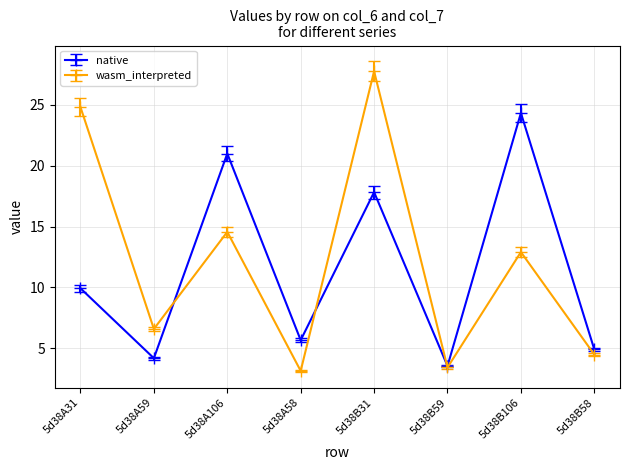

What is the value of the native point at the 4th from the left?

5.7